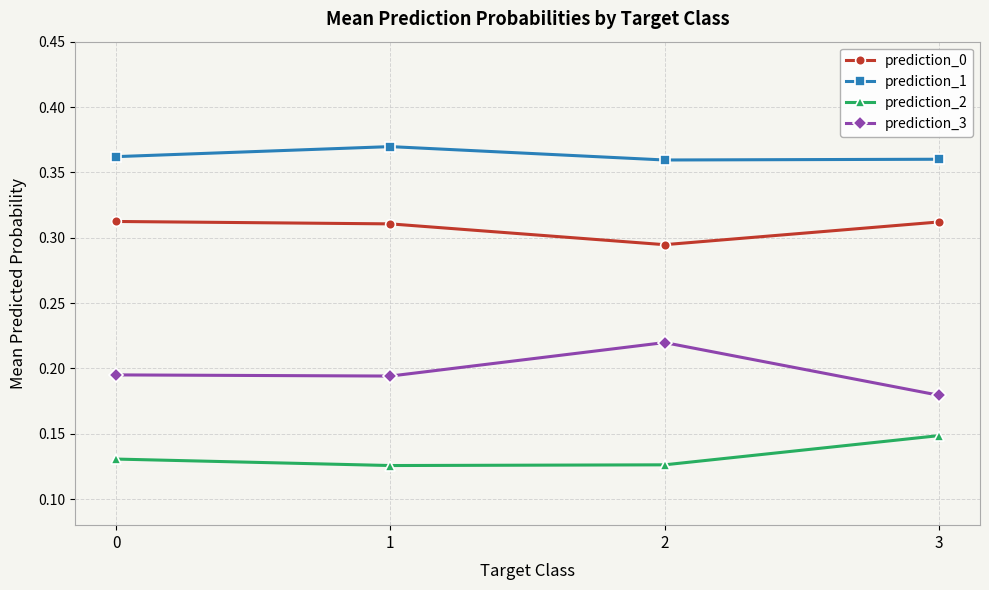

Count the prediction_2 values in the range 0 to 1.

4